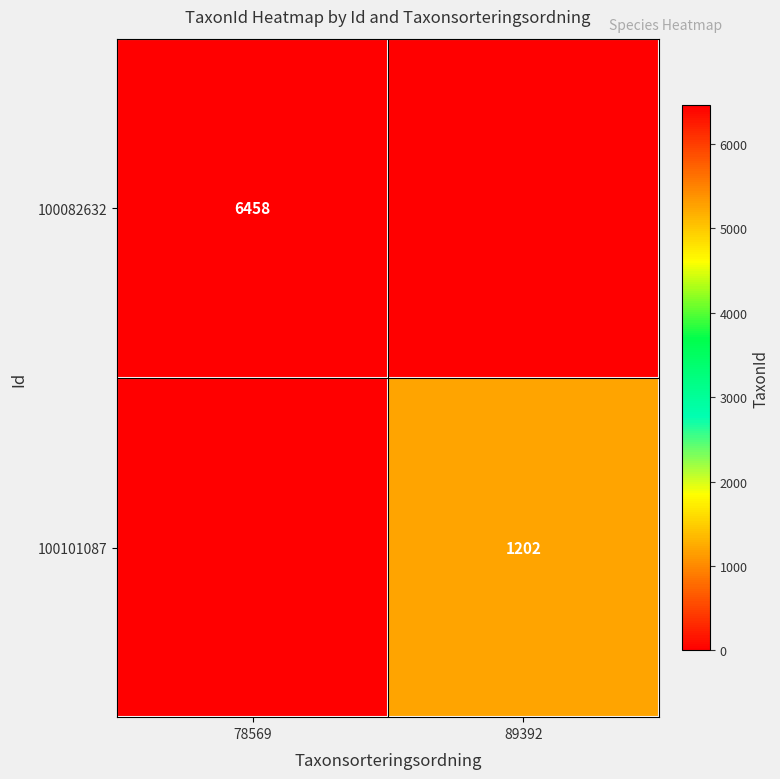

Is it true that 100101087 equals 1730 at 89392?

False